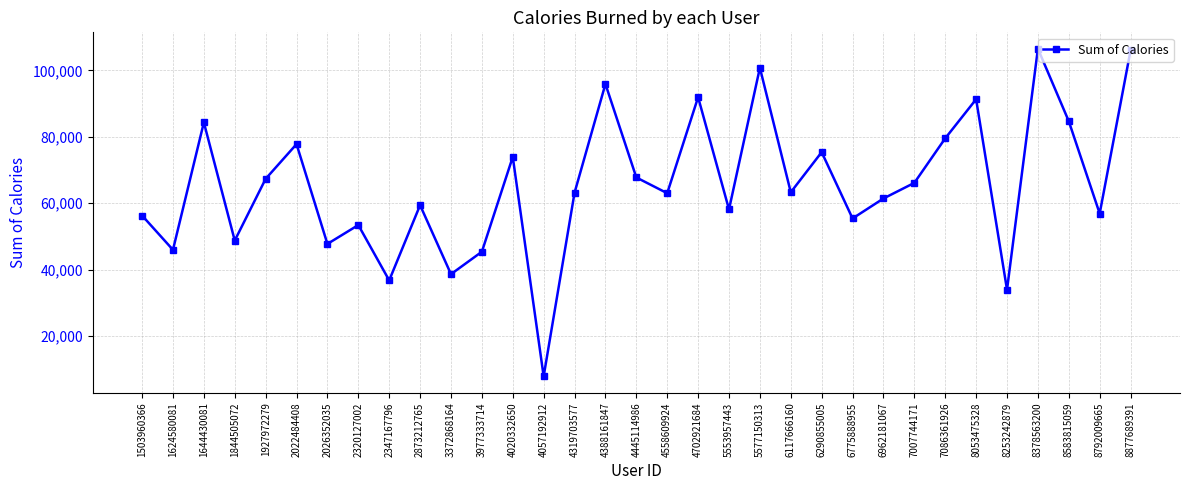

Which has a higher value, 4558609924 or 1844505072?

4558609924